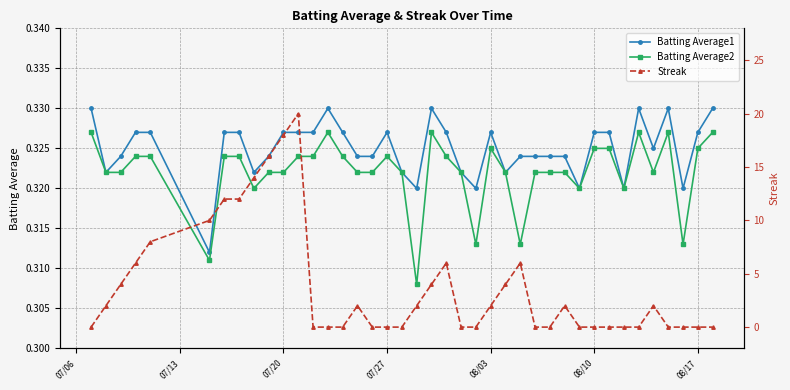

How many Batting Average2 values are between 0 and 1?

40